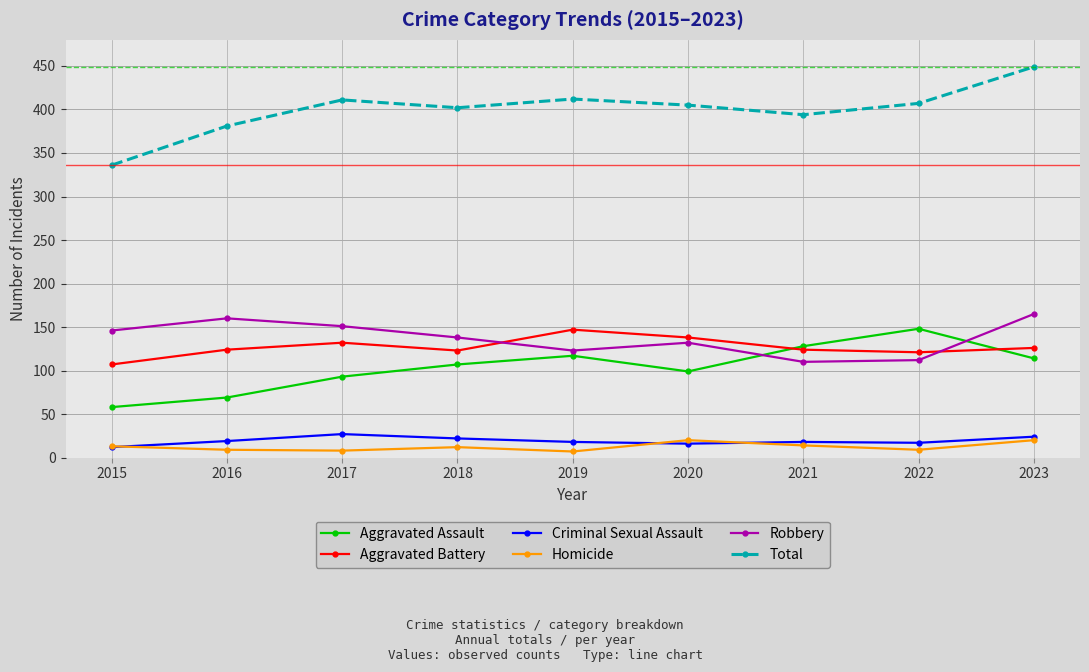

What value does the Total series have at 2015, to the nearest 50?

350